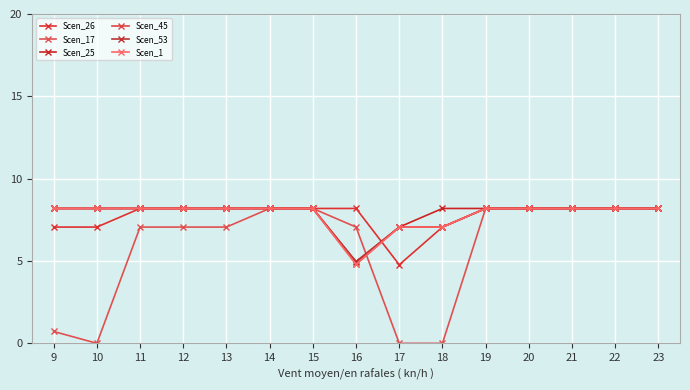

Where do Scen_25 and Scen_17 first cross each other?

16 and 17